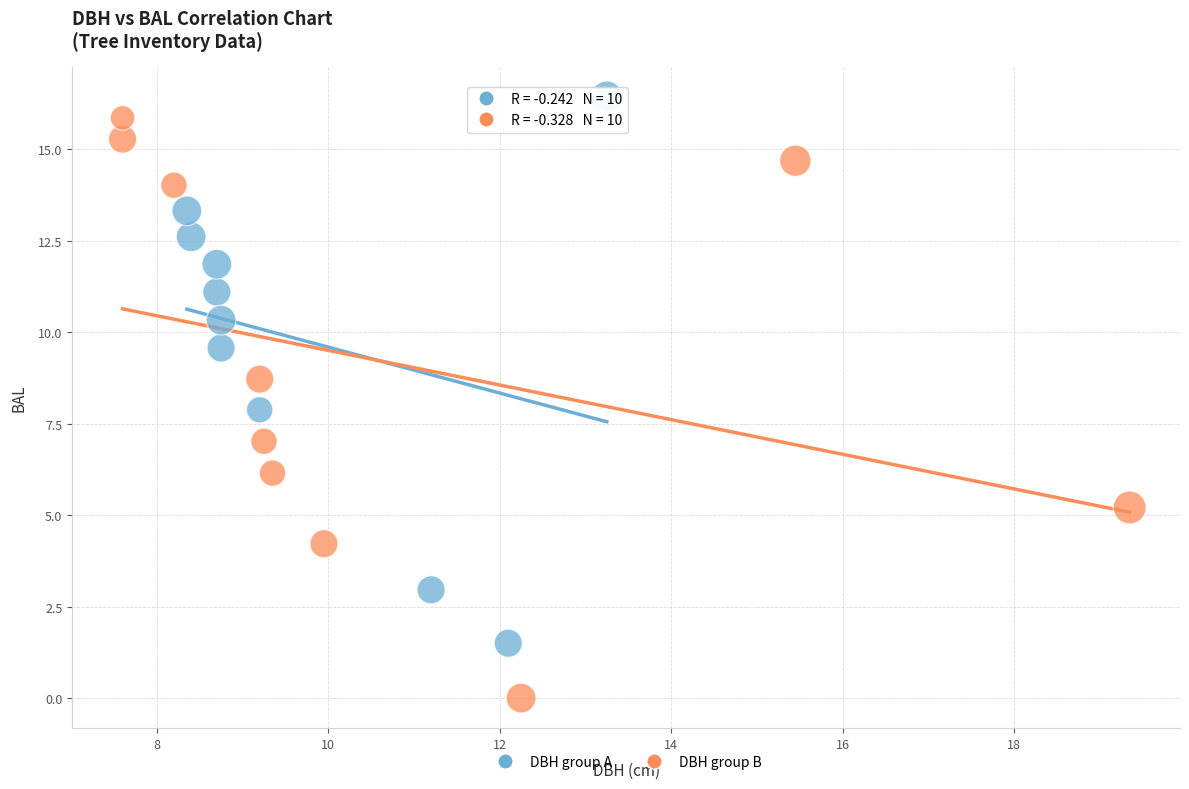

Which series contains the lowest Y value?

DBH group B